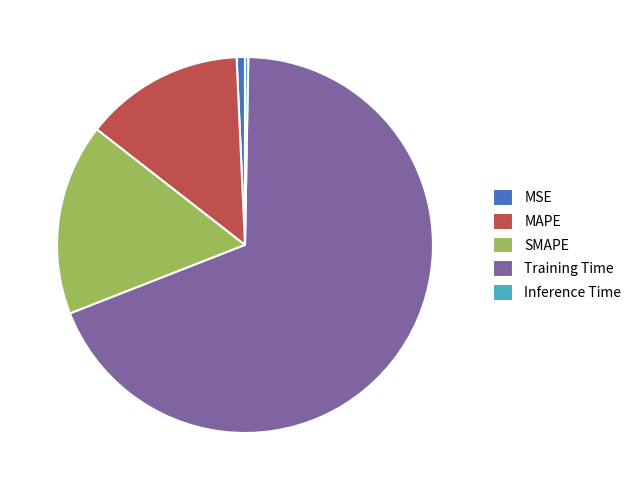

Count the number of slices in the pie.

5